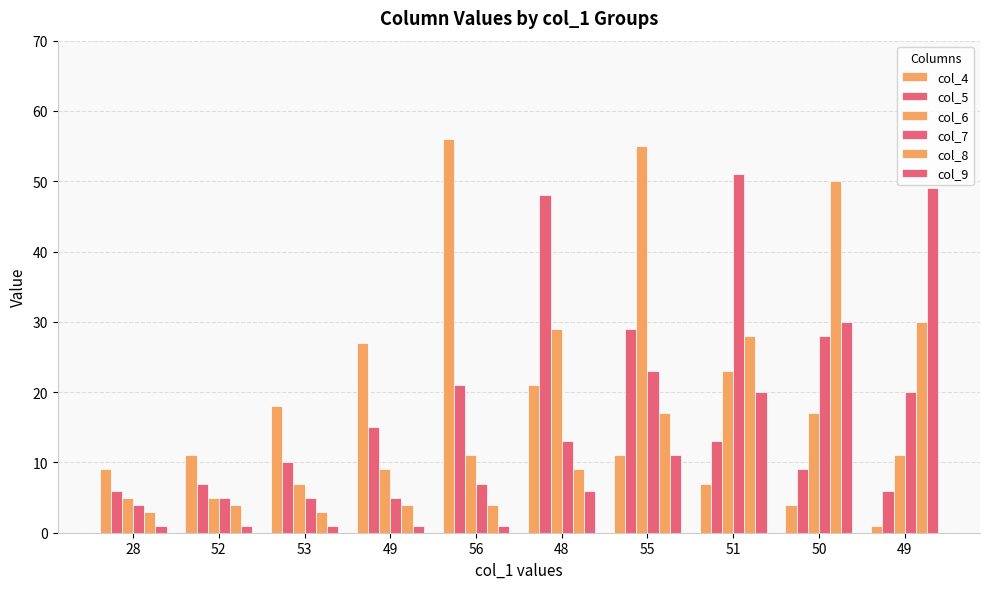

Does the chart contain any negative values?

No